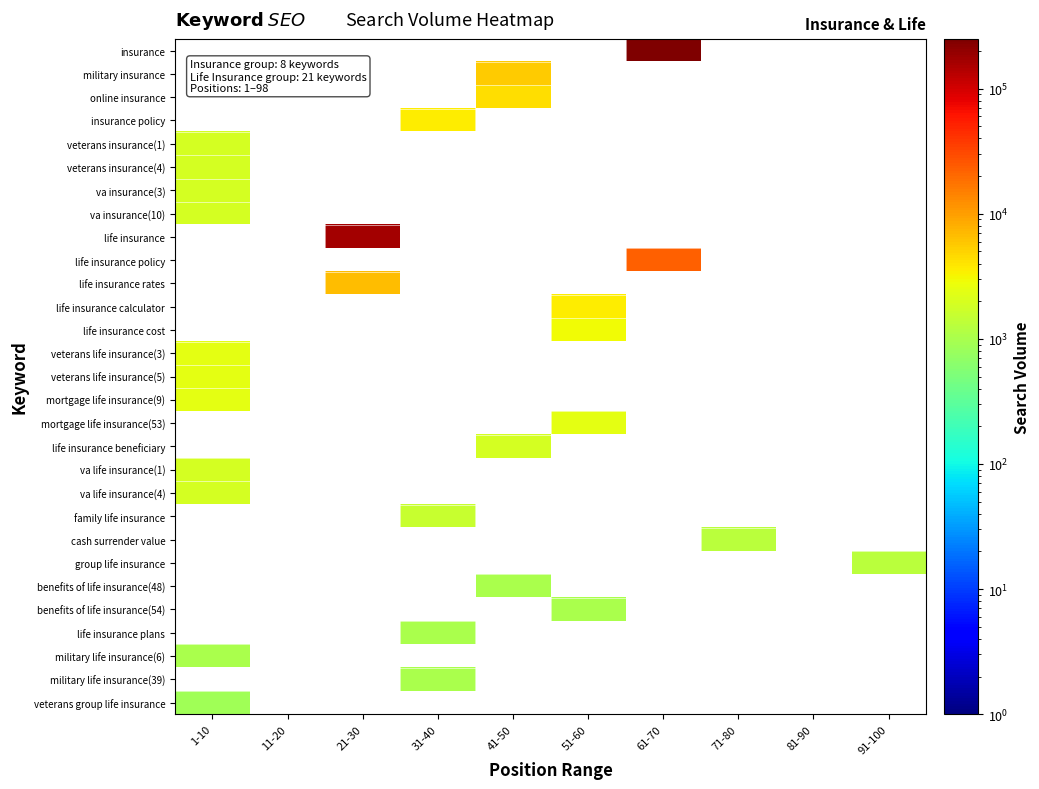

What is the highest value of the mortgage life insurance(9) series?

2400.0